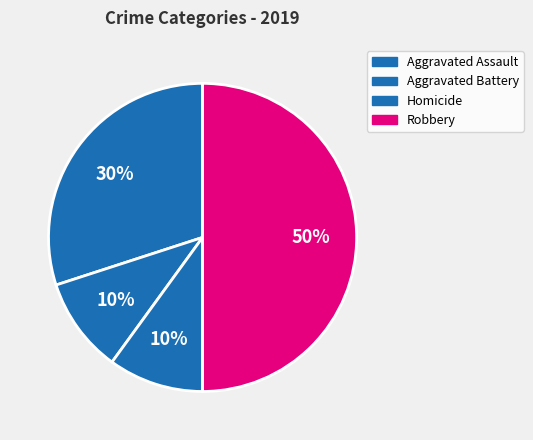

How many slices are in this pie chart?

4